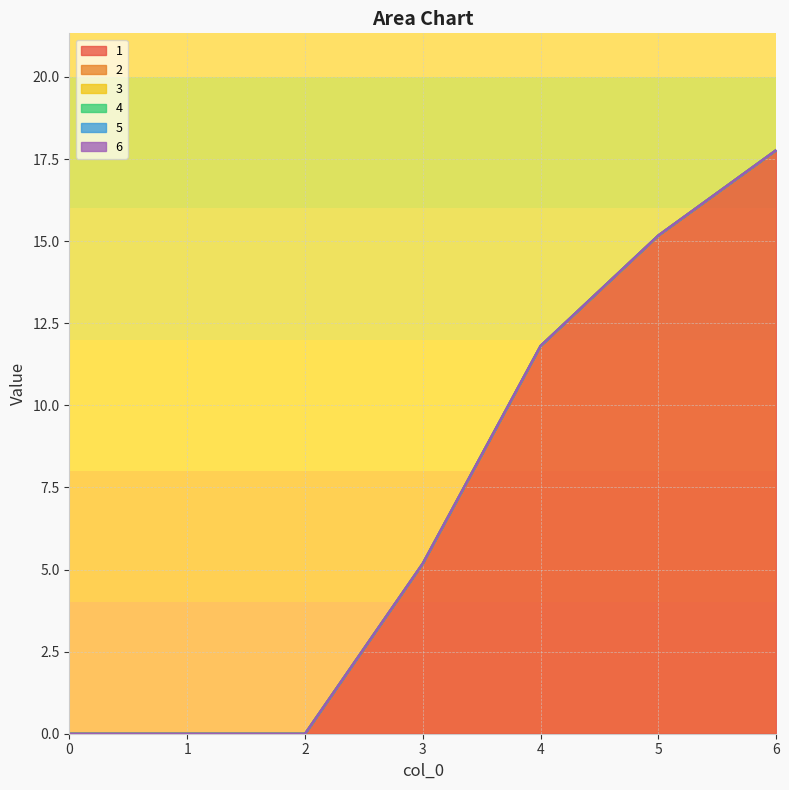

At how many categories does at least one series exceed 3?

4